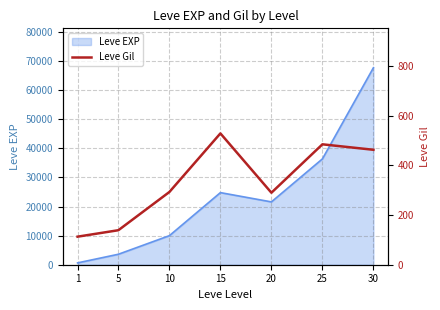

How many points are higher than both their immediate neighbors (excluding endpoints)?

2